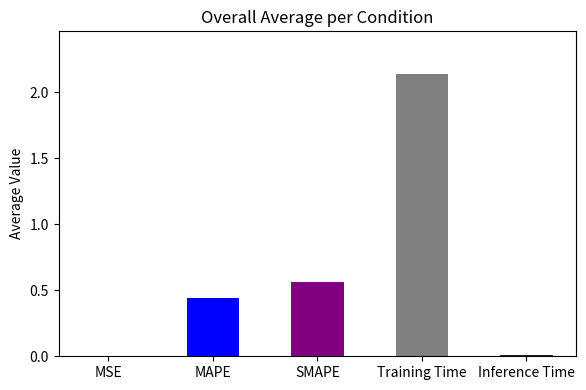

How many data points does each series have?

5